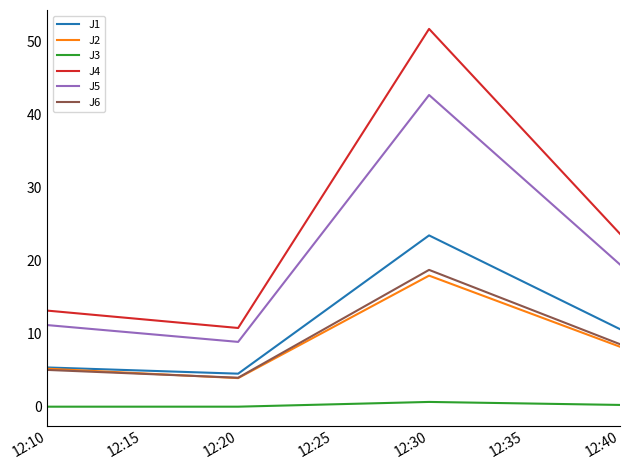

Which series has the largest range (max minus min)?

J4